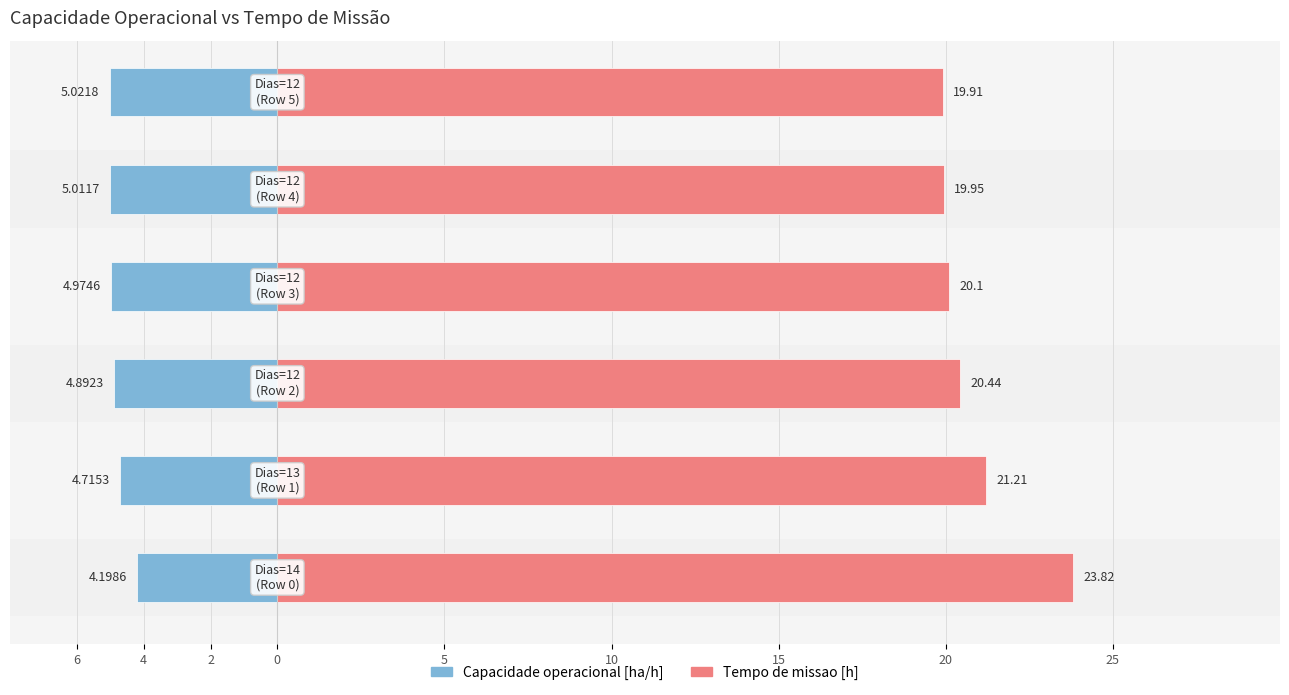

How many series are shown in this chart?

2